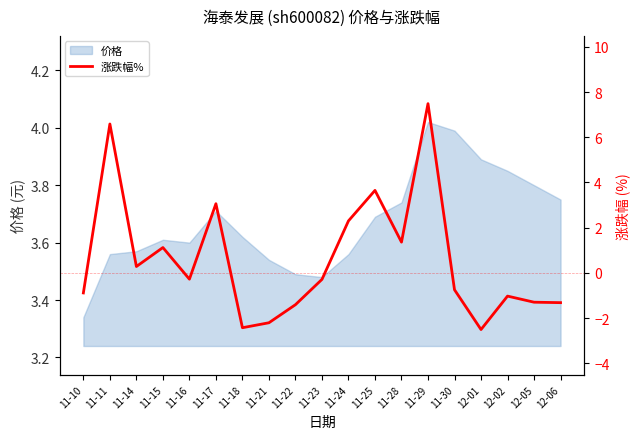

True or false: the data shows 2.3 at 11-24.

True